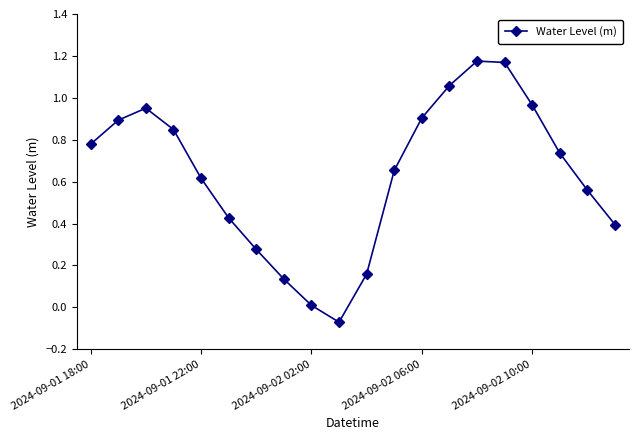

True or false: the data has more than 1 interior local peaks.

True